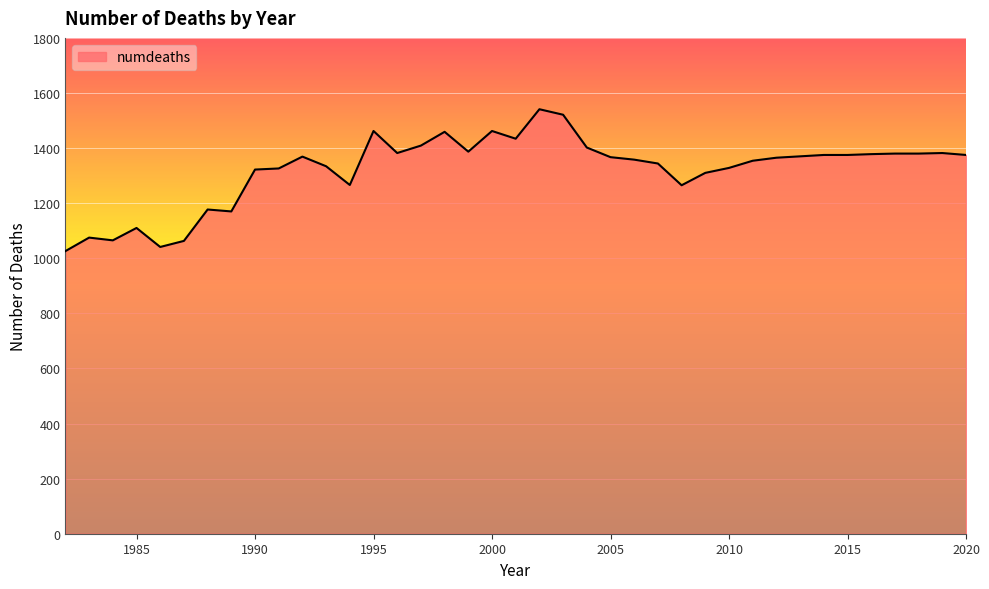

What is the smallest value displayed?

1026